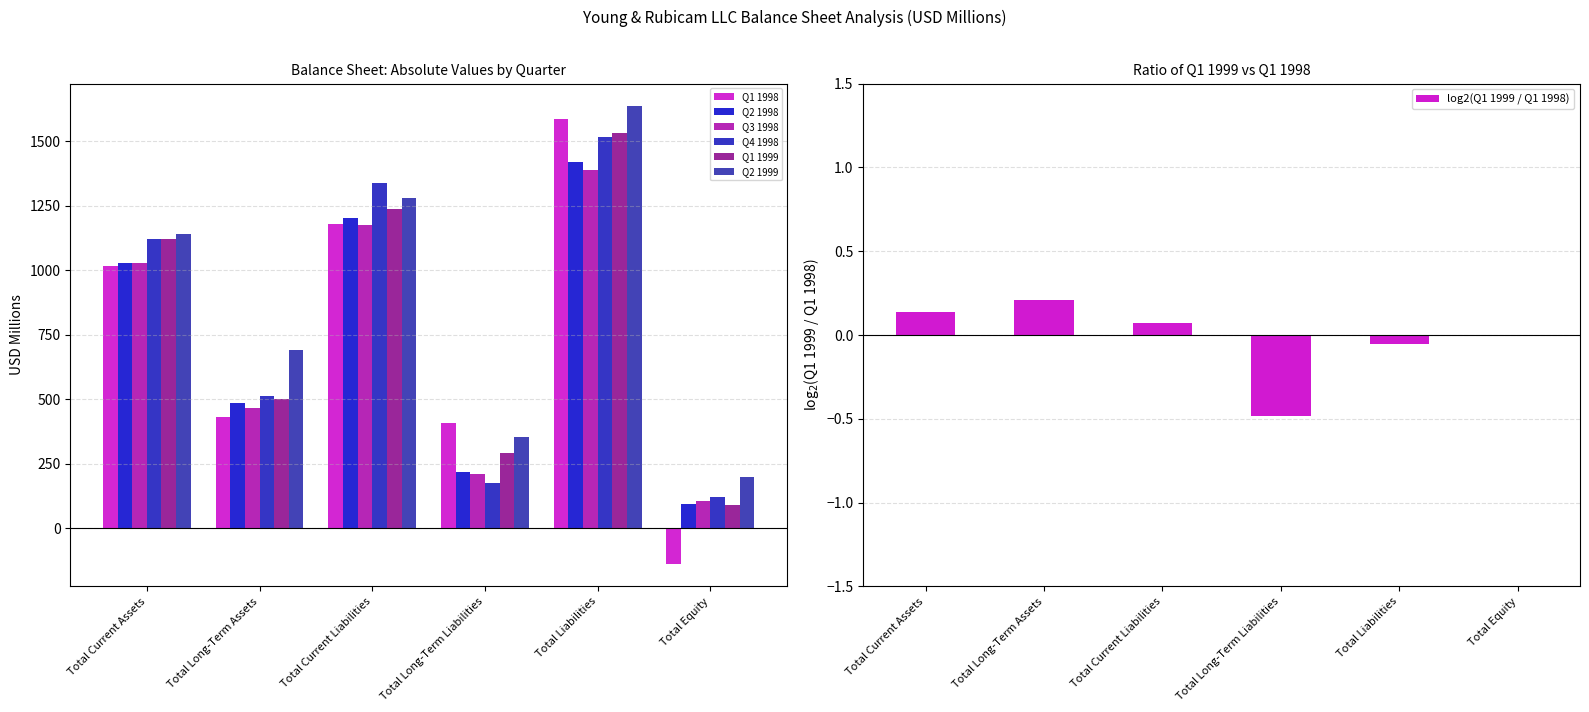

Does the chart contain stacked bars?

No